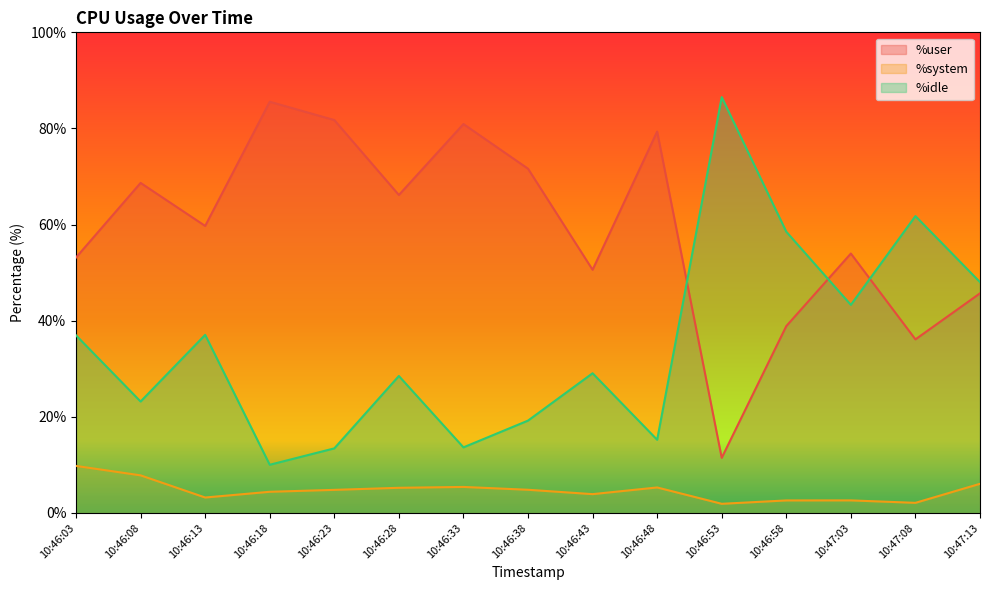

What position from the left is 10:46:13?

3